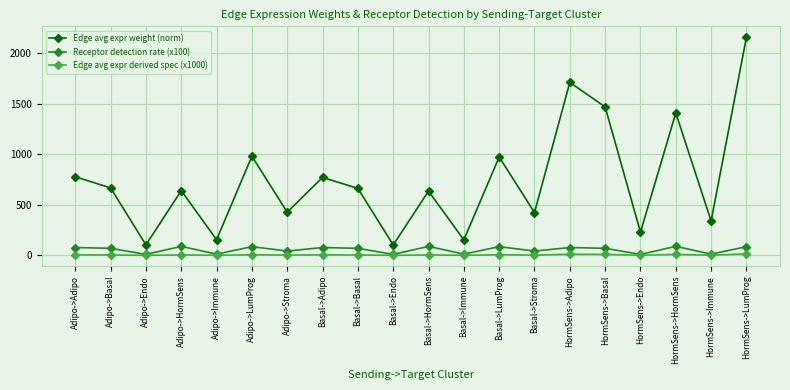

Is the value of Edge avg expr weight (norm) at Adipo->HormSens greater than the value of Receptor detection rate (x100) at Adipo->Basal?

Yes